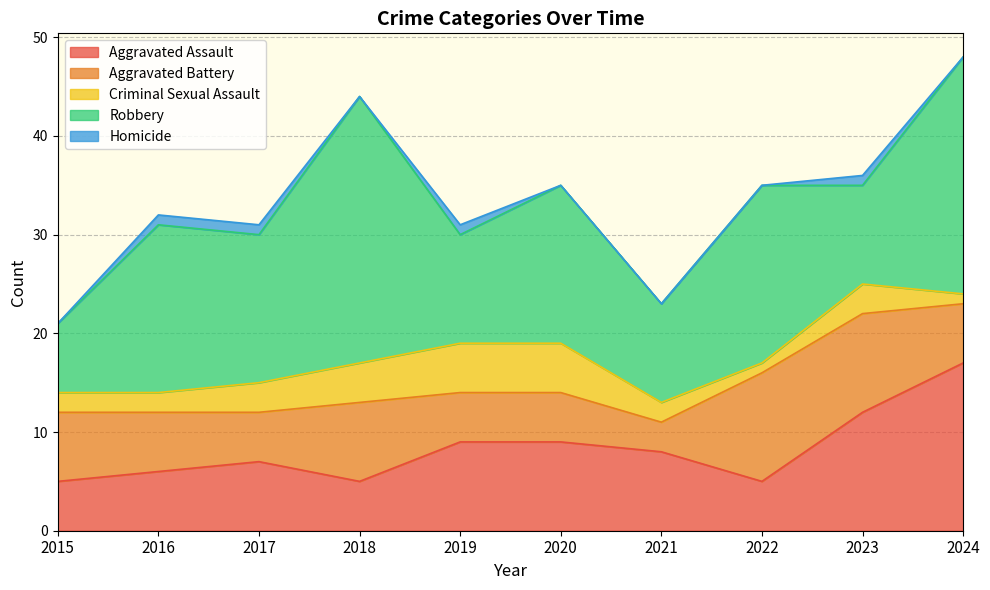

How many data points does each series have?

10